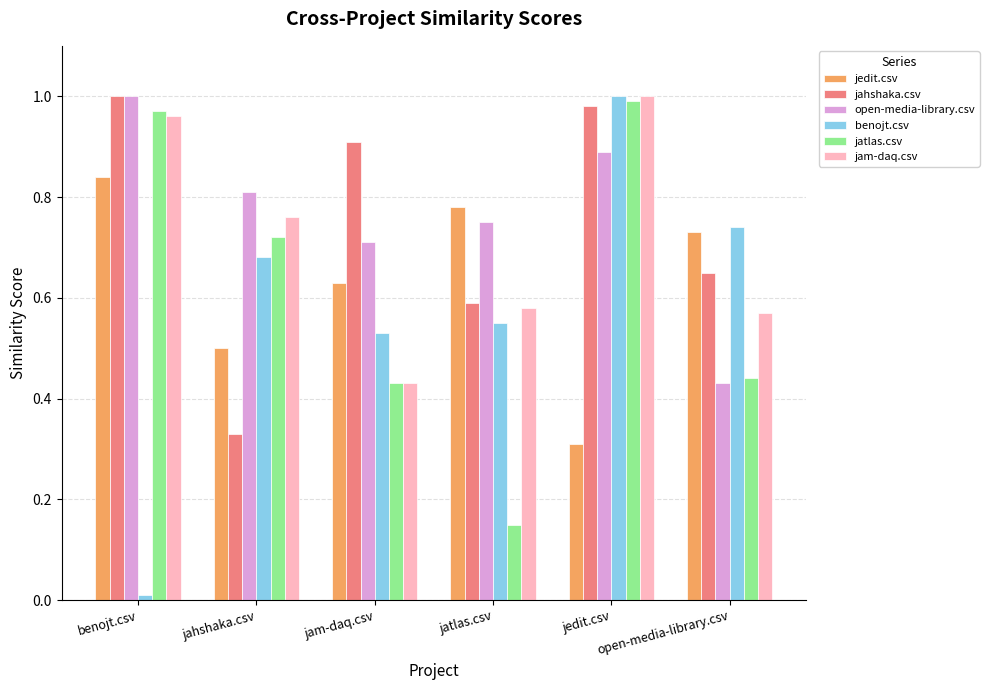

Which has a higher value, jahshaka.csv or benojt.csv?

benojt.csv